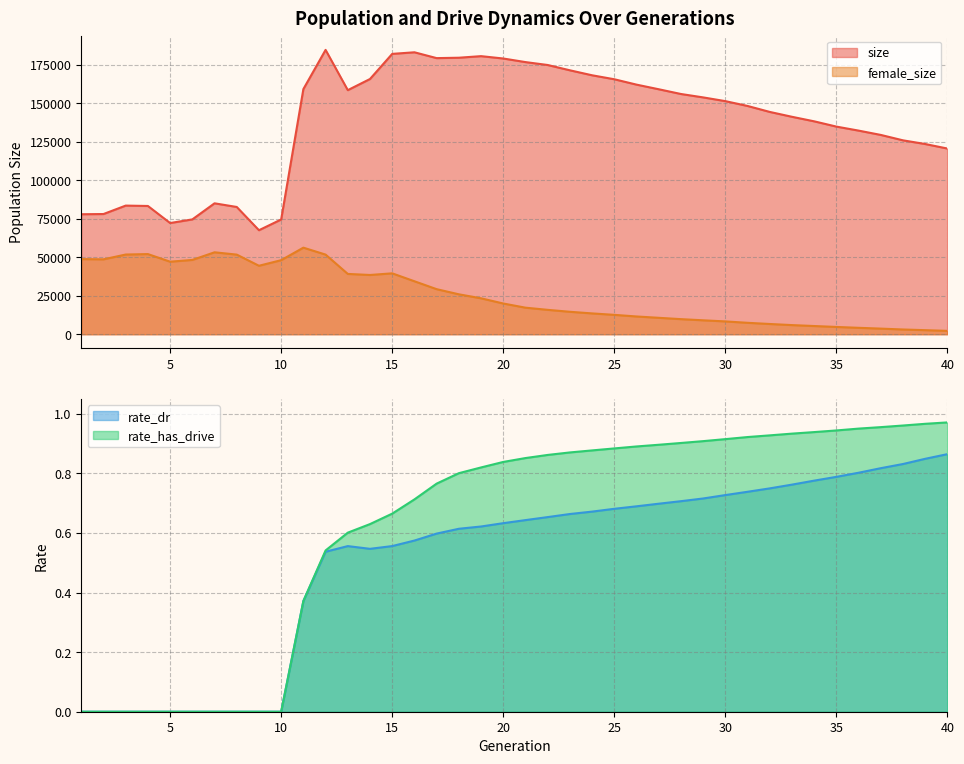

How many values in the female_size series exceed 19974?

19